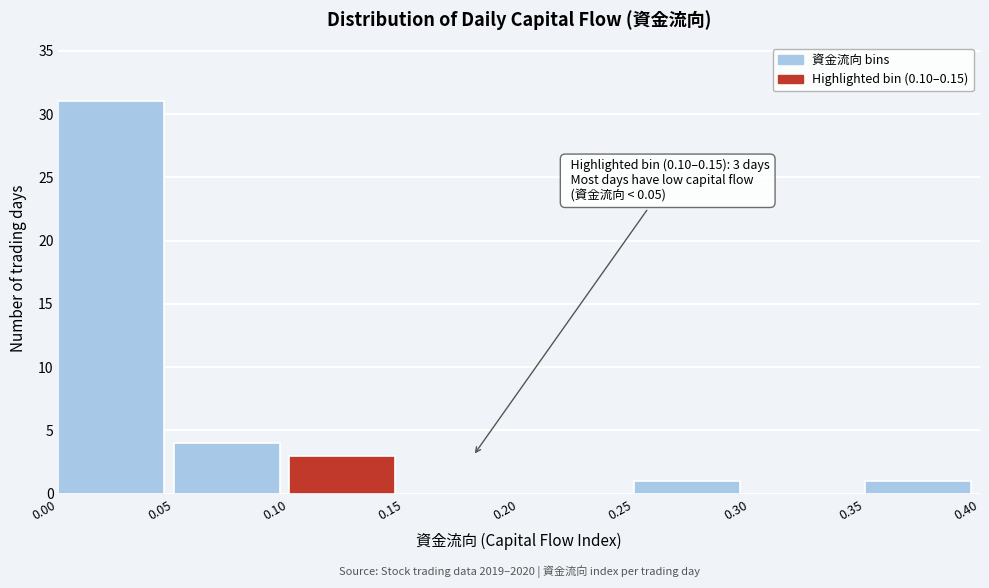

Over which range of the x-axis is the bar tallest?

0.00 to 0.05